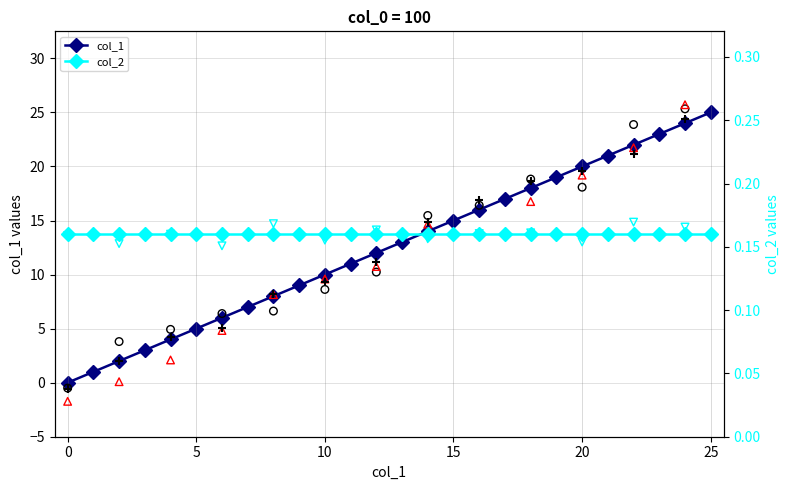

Between 19 and 24, which is larger?

24